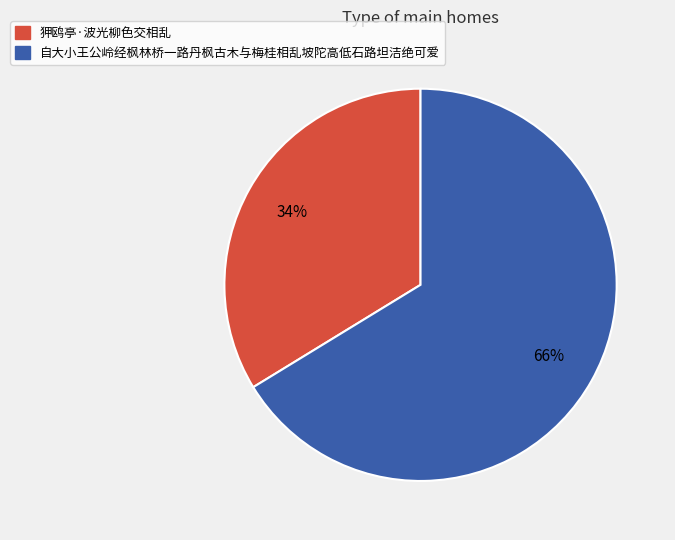

The 狎鸥亭·波光柳色交相乱 slice represents 28% of the pie. True or false?

False